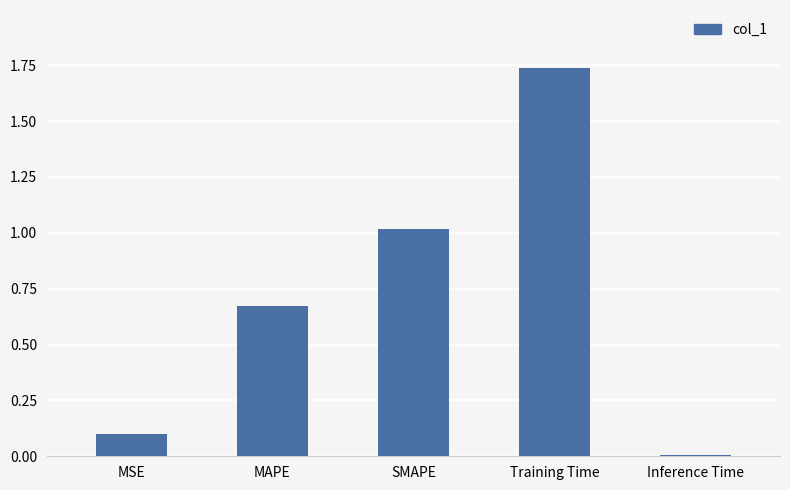

Rank the categories by value from lowest to highest.

Inference Time, MSE, MAPE, SMAPE, Training Time